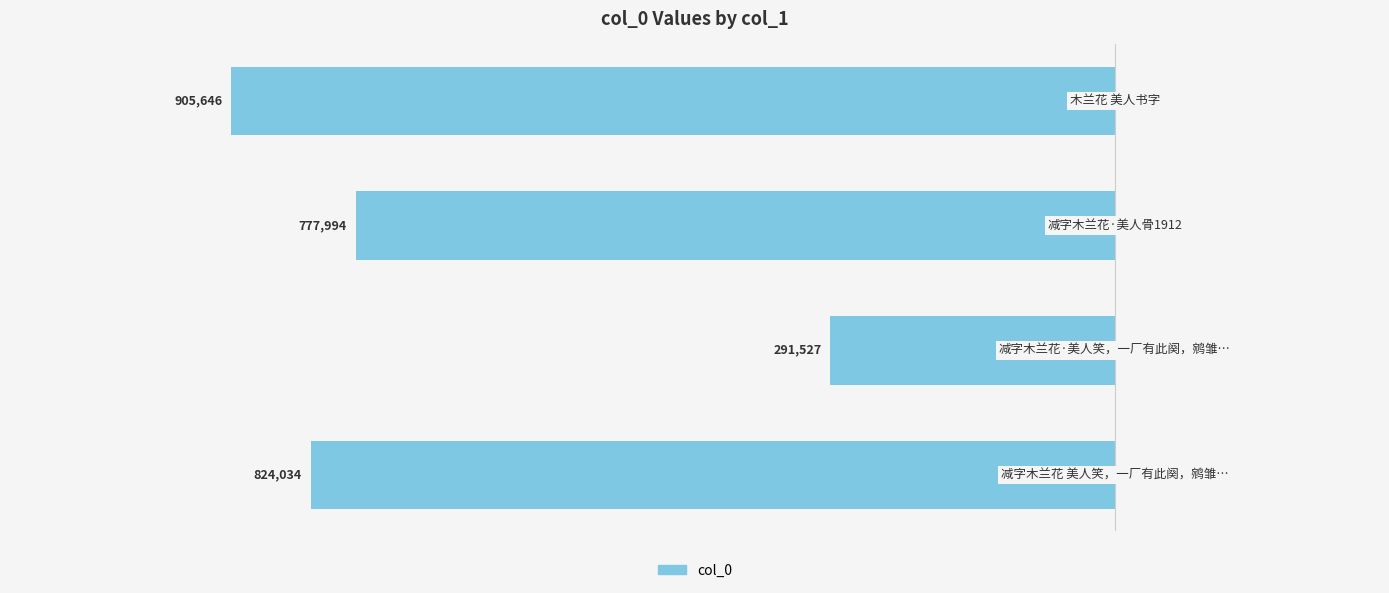

How many series are shown in this chart?

1